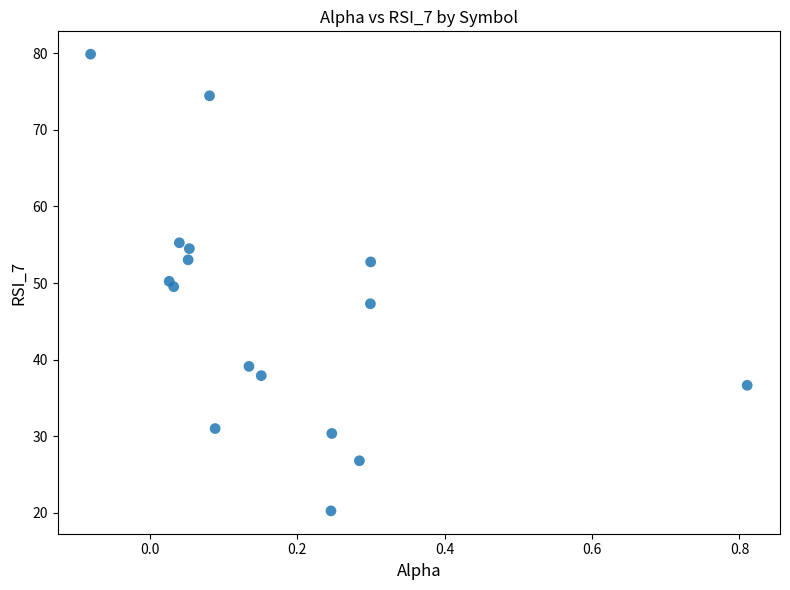

What is the range of Y values (max minus min)?

59.6